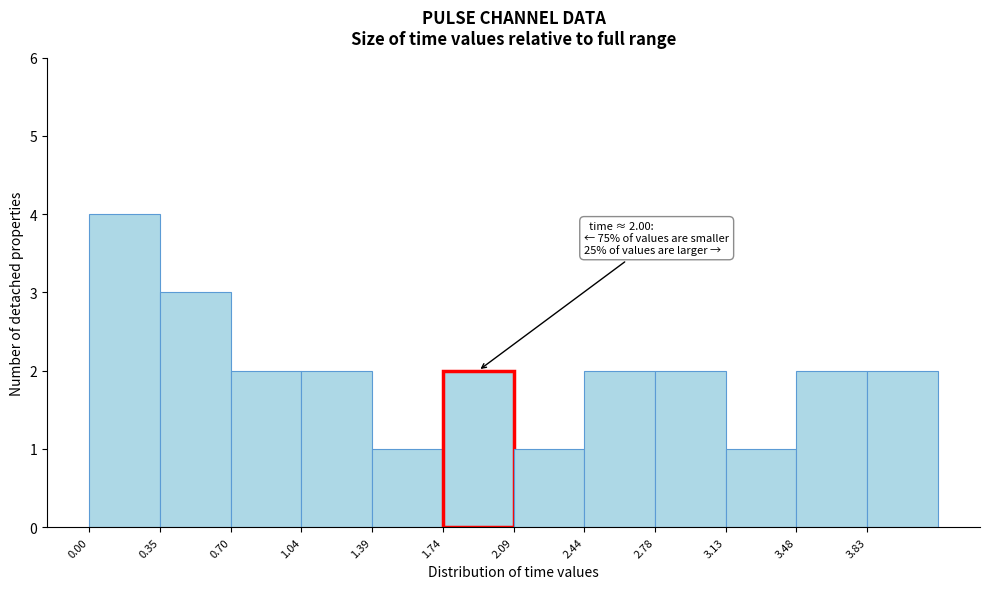

Which range on the x-axis has the tallest bar?

0.00 to 0.35